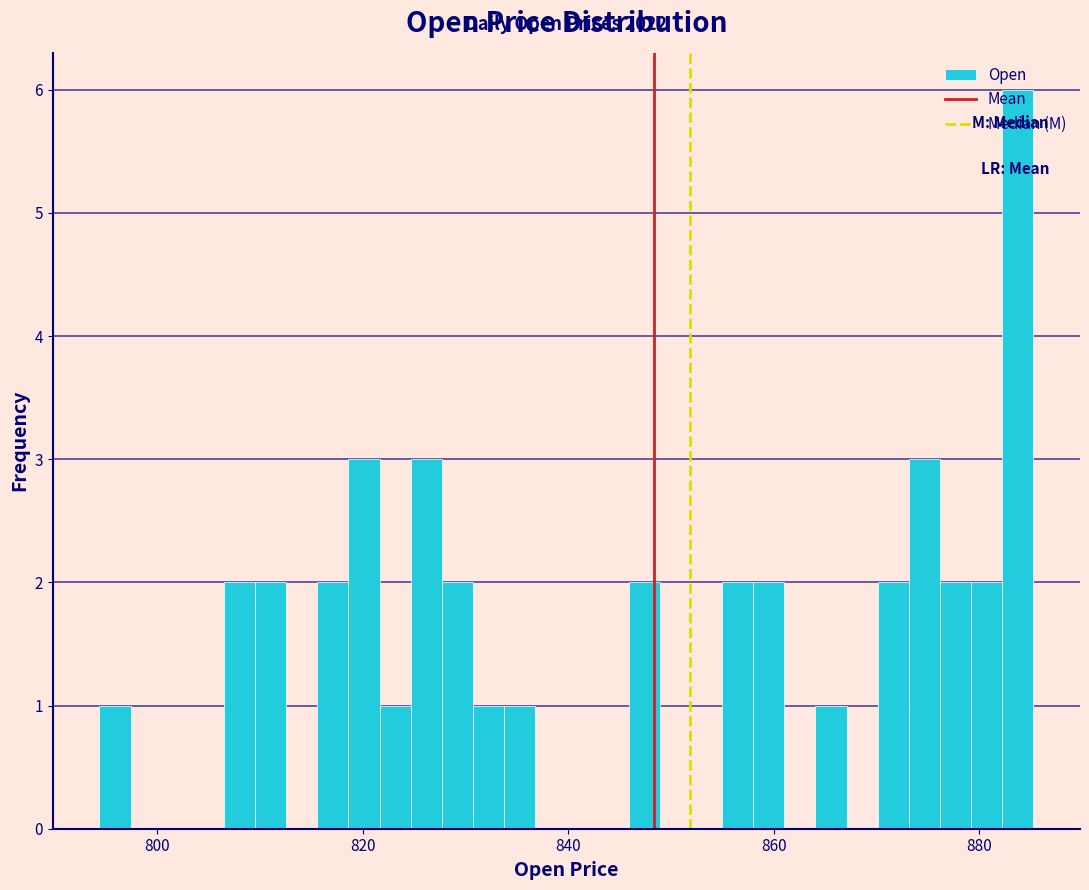

Around what value on the x-axis is the tallest bar? Give the approximate position of its centre, as read against the axis.

884